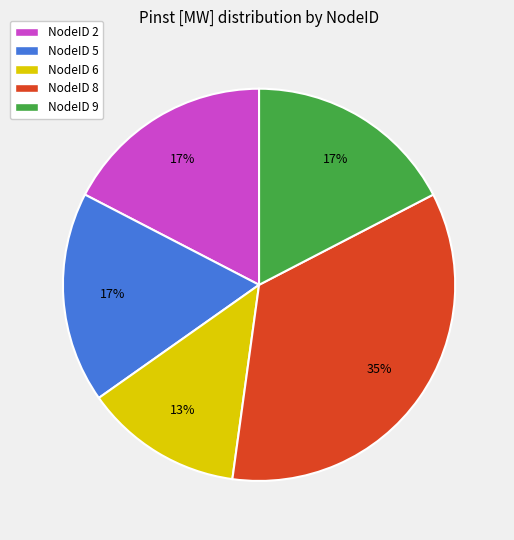

To the nearest percent, what is the average slice percentage?

20%